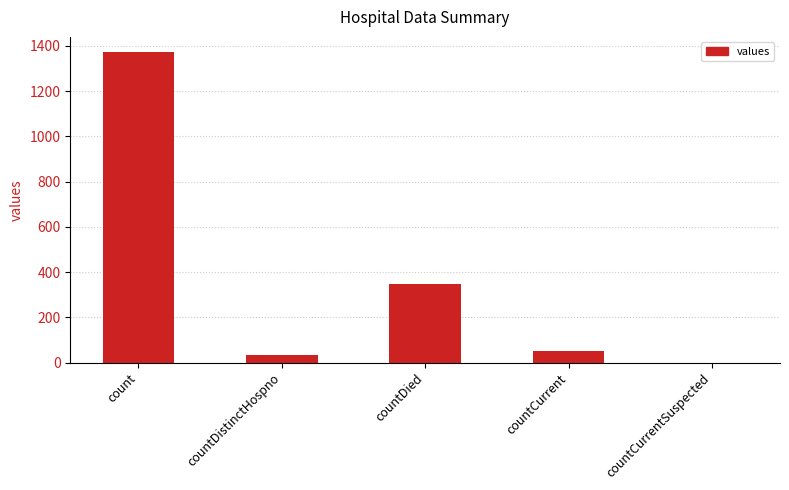

What is the difference between the values at countDistinctHospno and countCurrentSuspected?

33